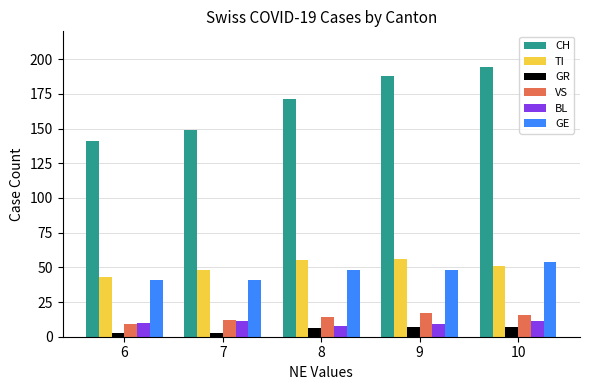

True or false: TI has a value of 76 at 6.

False